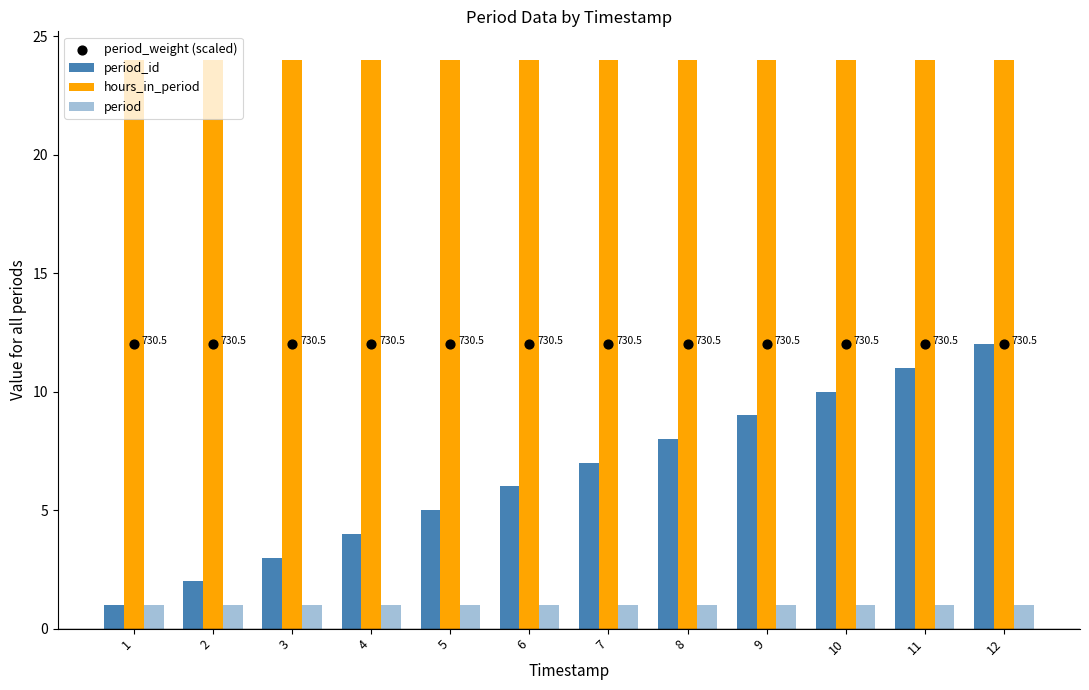

Is the value of period_id at 2 greater than the value of period at 11?

Yes